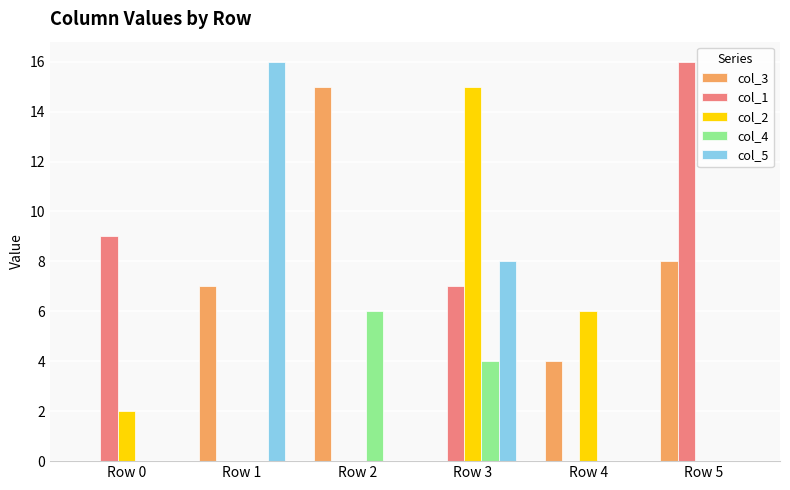

Reading left to right, transcribe all the data shown in this chart.

col_3: Row 0=0	Row 1=7	Row 2=15	Row 3=0	Row 4=4	Row 5=8
col_1: Row 0=9	Row 1=0	Row 2=0	Row 3=7	Row 4=0	Row 5=16
col_2: Row 0=2	Row 1=0	Row 2=0	Row 3=15	Row 4=6	Row 5=0
col_4: Row 0=0	Row 1=0	Row 2=6	Row 3=4	Row 4=0	Row 5=0
col_5: Row 0=0	Row 1=16	Row 2=0	Row 3=8	Row 4=0	Row 5=0